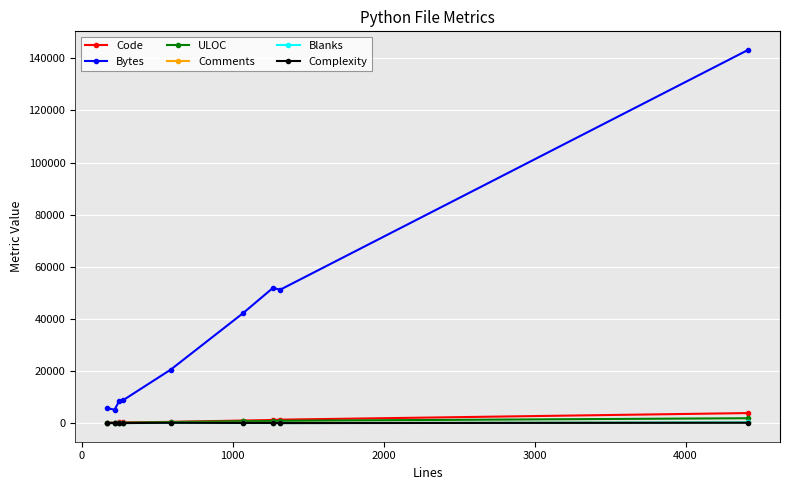

What is the greatest value displayed?

143230